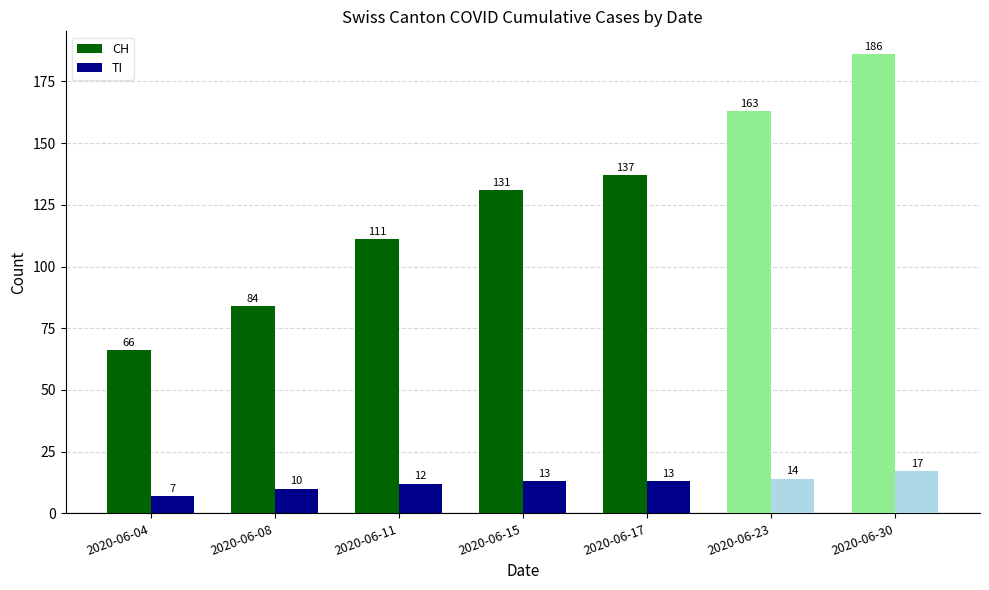

What is the spread (max minus min) of values at 2020-06-04?

59